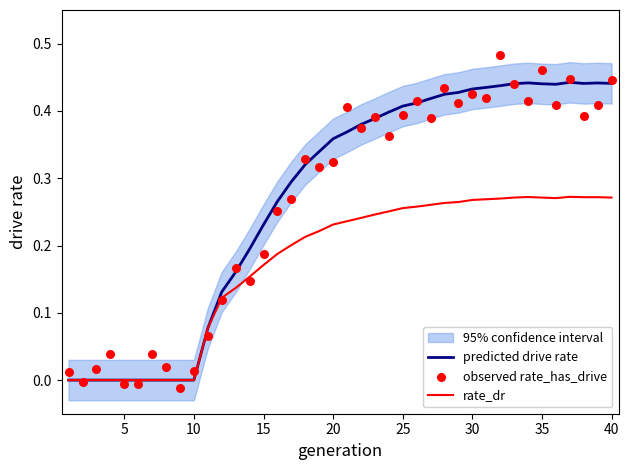

Which series has the largest total across all categories?

predicted drive rate